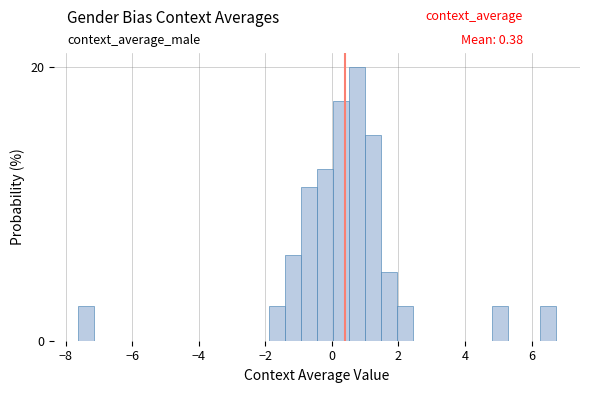

Around what value on the x-axis is the tallest bar? Give the approximate position of its centre, as read against the axis.

0.8